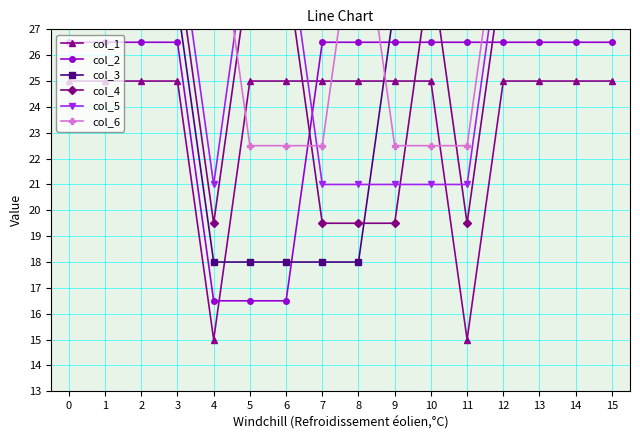

What is the value of the col_2 point at the 11th from the left?

26.5